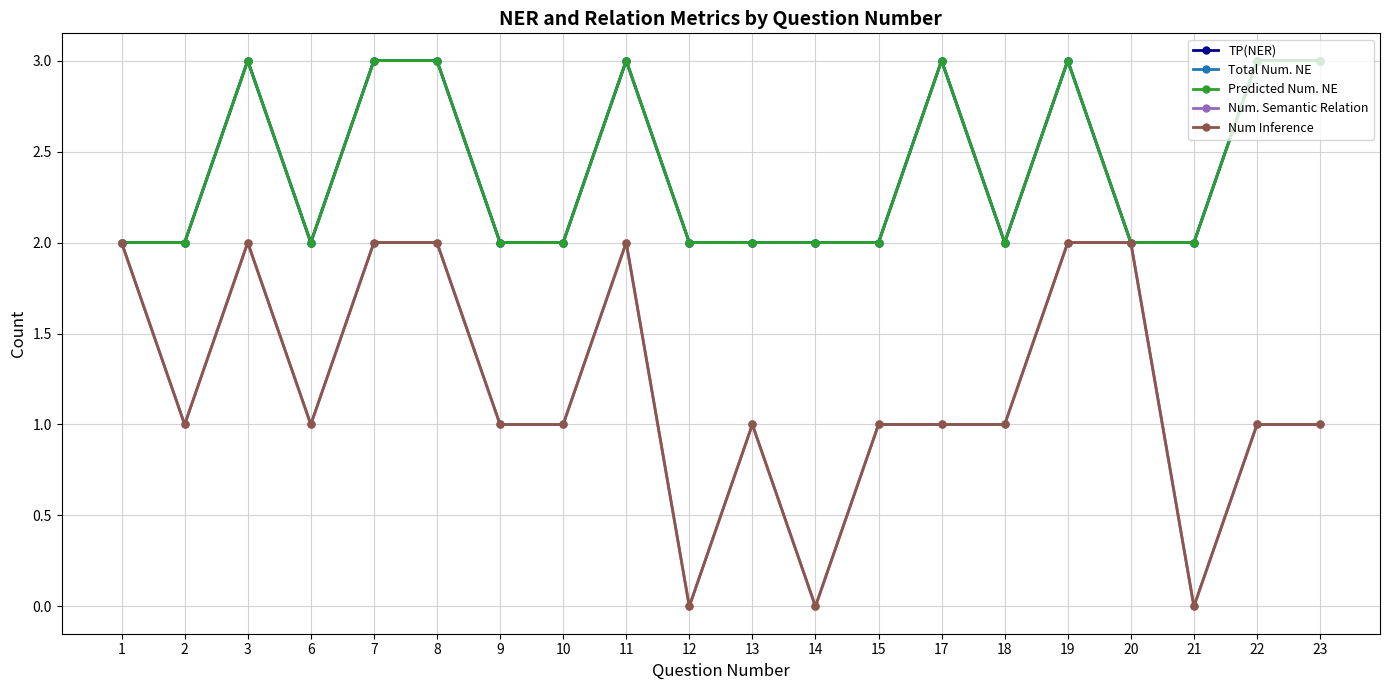

At which label is Num. Semantic Relation closest to 1?

2